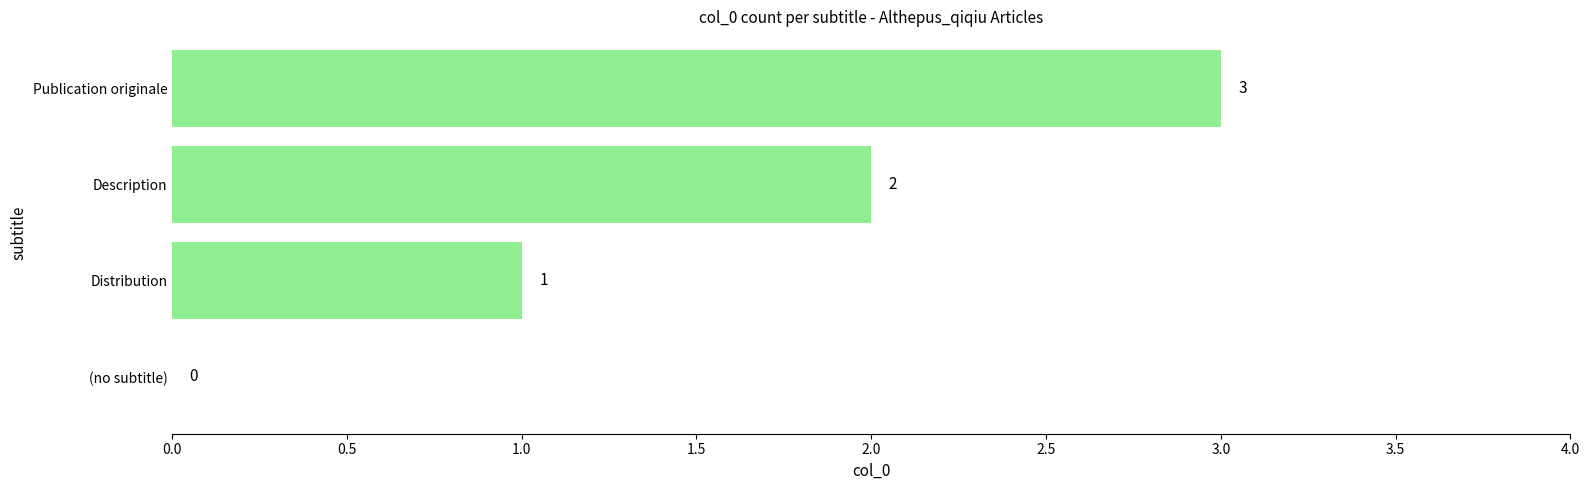

How many values are between 1 and 3?

3